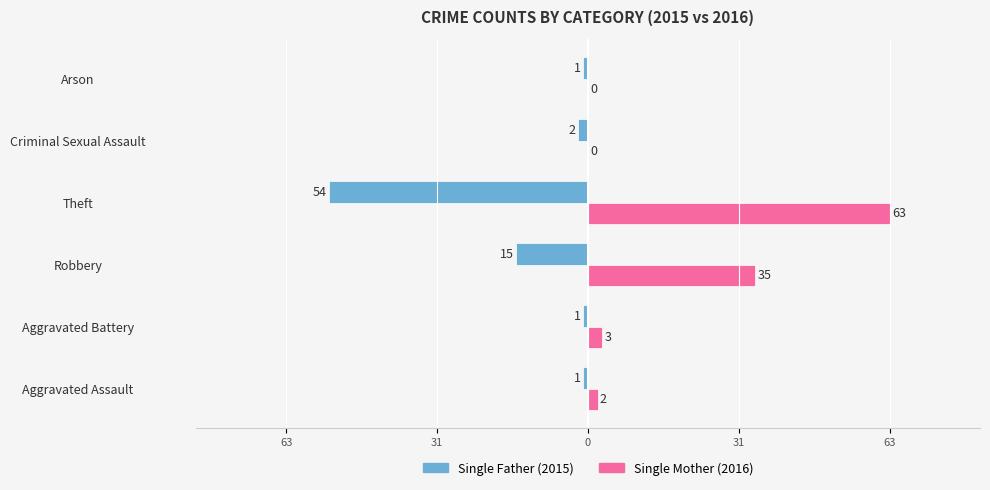

What are all the series names shown in the legend?

Single Father (2015), Single Mother (2016)